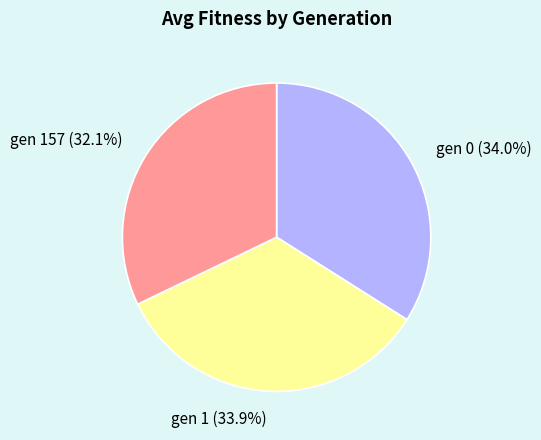

Approximately how many times larger is the value at gen 157 compared to gen 1?

0.9